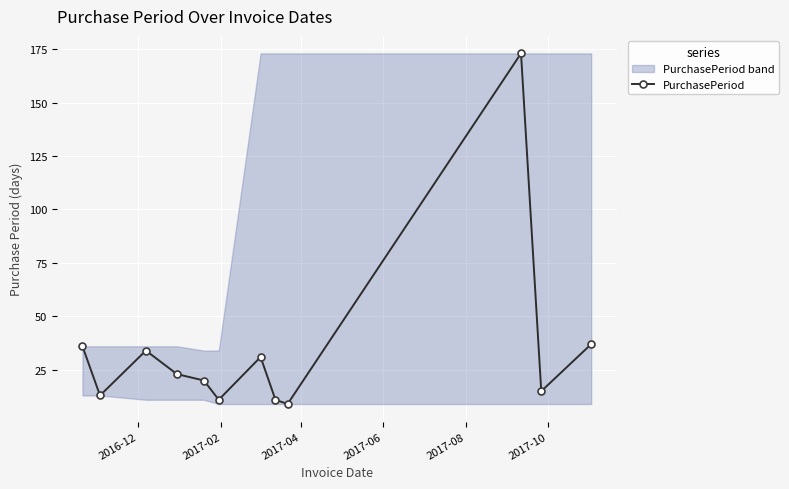

True or false: PurchasePeriod has more than 0 interior local peaks.

True